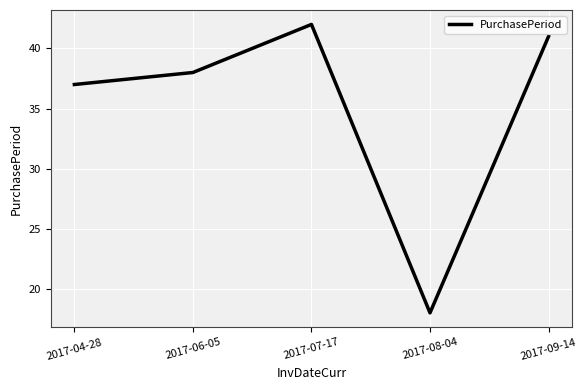

How many values are below 38?

2